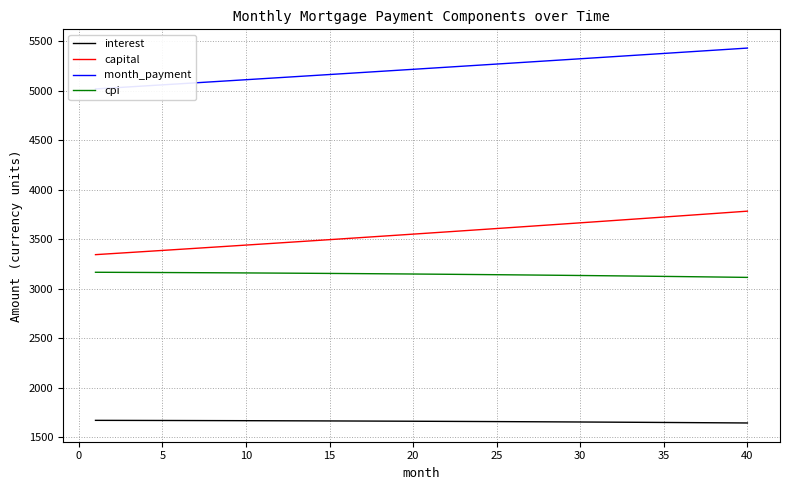

Reading right to left, what are all the values shown in this chart?

interest: 1645.5	1646.6	1647.6	1648.7	1649.7	1650.7	1651.7	1652.6	1653.6	1654.5	1655.3	1656.2	1657.1	1657.9	1658.7	1659.4	1660.2	1660.9	1661.7	1662.3	1663.0	1663.7	1664.3	1664.9	1665.5	1666.1	1666.6	1667.1	1667.6	1668.1	1668.6	1669.0	1669.5	1669.9	1670.3	1670.6	1671.0	1671.3	1671.6	1671.9
capital: 3782.7	3770.8	3758.9	3747.0	3735.2	3723.4	3711.6	3699.9	3688.2	3676.6	3665.0	3653.4	3641.9	3630.4	3618.9	3607.5	3596.1	3584.8	3573.4	3562.2	3550.9	3539.7	3528.5	3517.4	3506.3	3495.2	3484.2	3473.2	3462.2	3451.3	3440.4	3429.5	3418.7	3407.9	3397.2	3386.4	3375.8	3365.1	3354.5	3343.9
month_payment: 5428.2	5417.3	5406.5	5395.7	5384.9	5374.1	5363.3	5352.5	5341.8	5331.0	5320.3	5309.6	5298.9	5288.3	5277.6	5266.9	5256.3	5245.7	5235.1	5224.5	5213.9	5203.4	5192.8	5182.3	5171.8	5161.3	5150.8	5140.3	5129.9	5119.4	5109.0	5098.6	5088.2	5077.8	5067.4	5057.1	5046.8	5036.4	5026.1	5015.8
cpi: 3114.4	3116.5	3118.6	3120.6	3122.6	3124.5	3126.4	3128.3	3130.1	3131.8	3133.6	3135.2	3136.9	3138.5	3140.0	3141.5	3143.0	3144.4	3145.8	3147.2	3148.5	3149.8	3151.0	3152.2	3153.3	3154.4	3155.5	3156.6	3157.6	3158.5	3159.4	3160.3	3161.2	3162.0	3162.8	3163.5	3164.2	3164.9	3165.5	3166.1